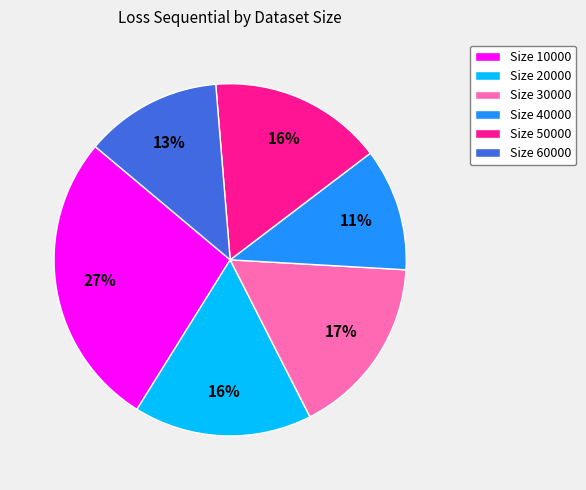

Which category has the biggest portion of the pie?

Size 10000